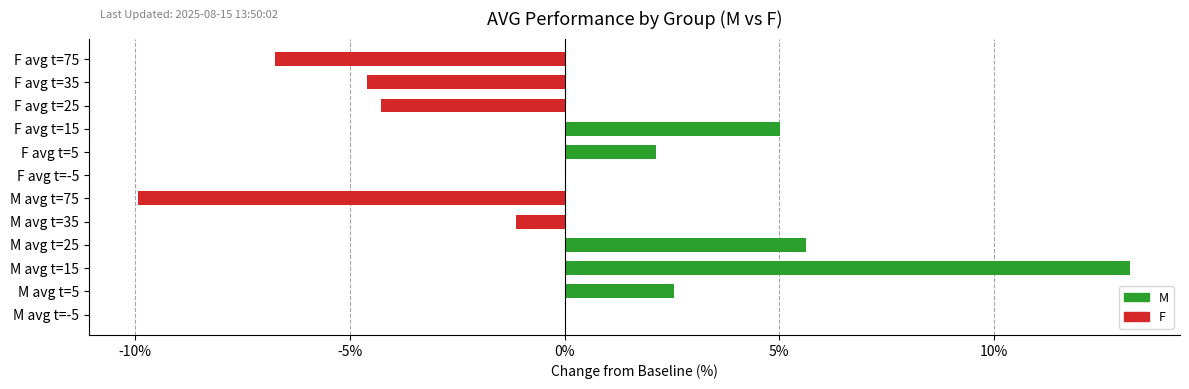

How many data points in M are less than 2?

3